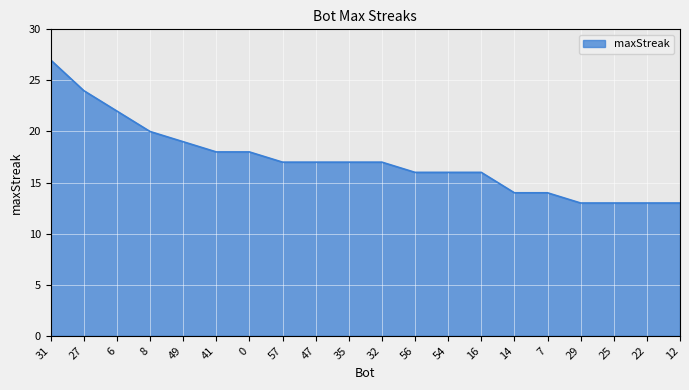

Is it true that the value at 31 is 27?

True